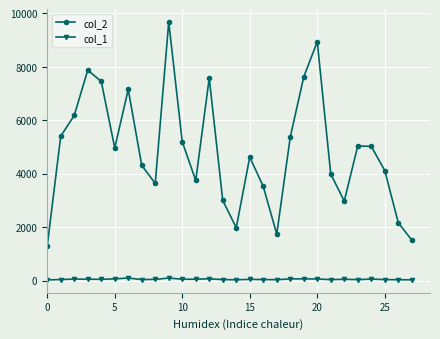

Rank the series by their maximum value, from highest to lowest.

col_2, col_1